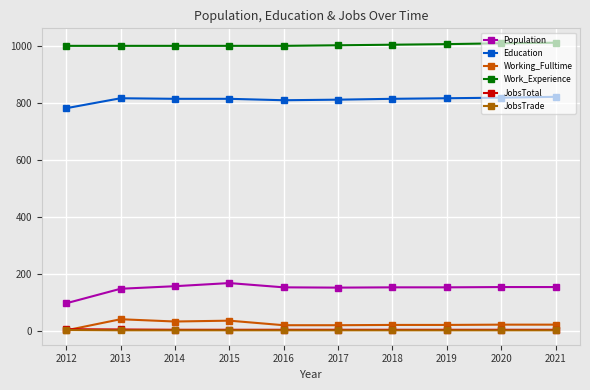

True or false: Working_Fulltime has a value of 20 at 2018.

True